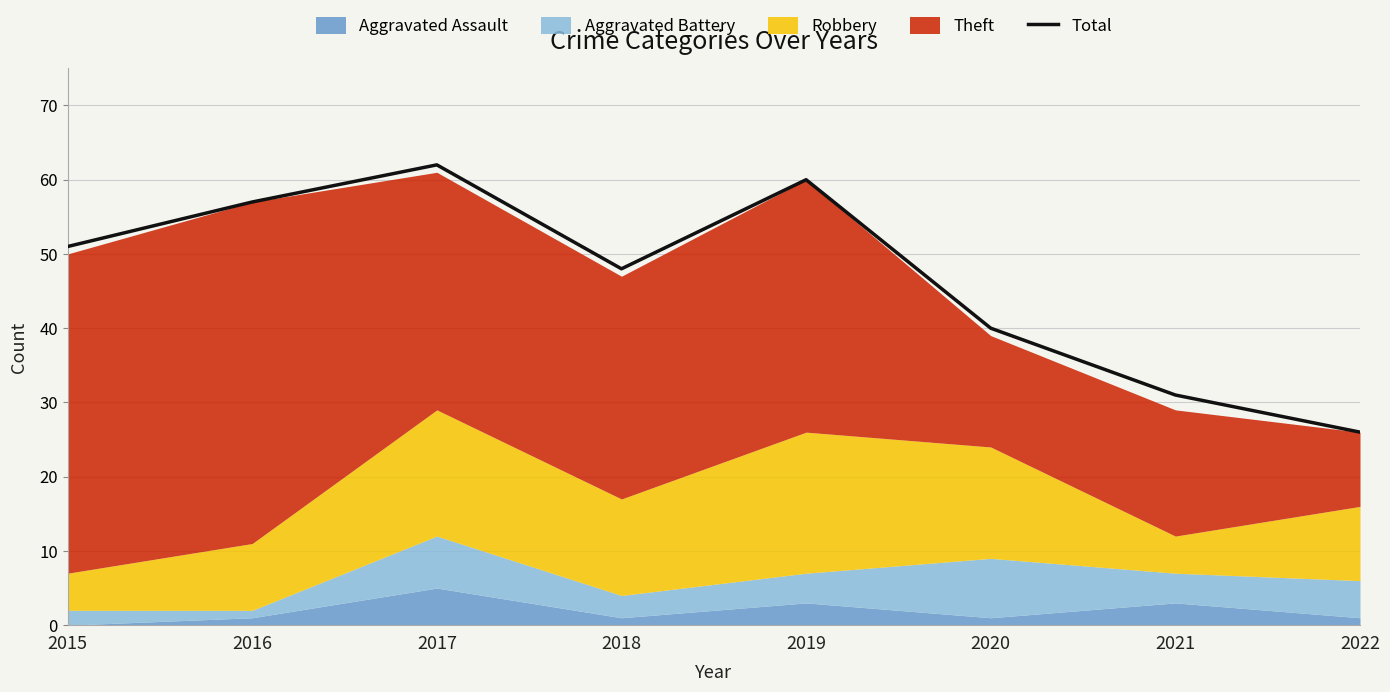

What is the value of the 5th point from the left?

60